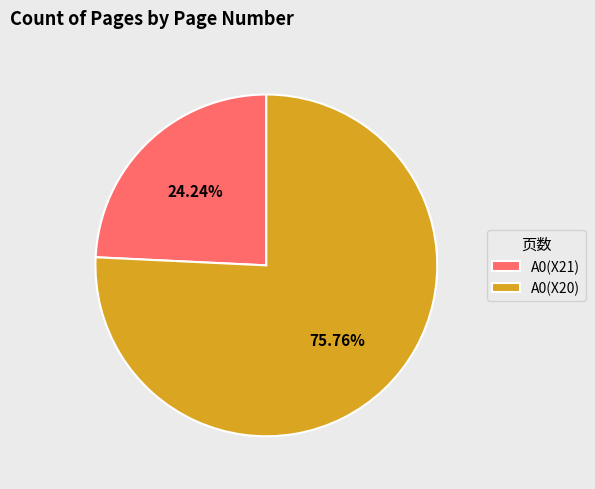

What portion of the pie excludes A0(X21)?

75.8%